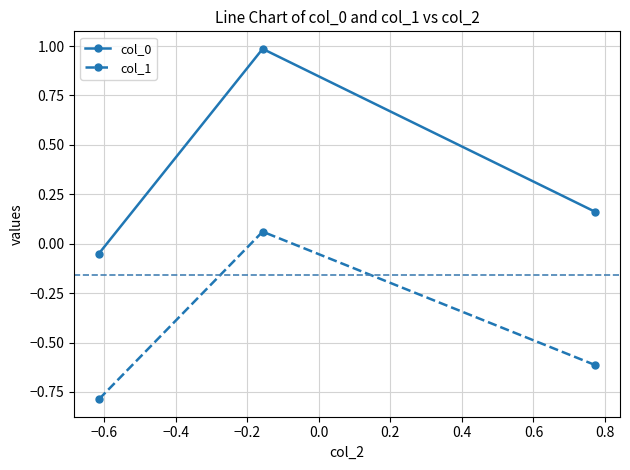

What is the difference between the maximum and minimum values in the col_0 series?

1.0